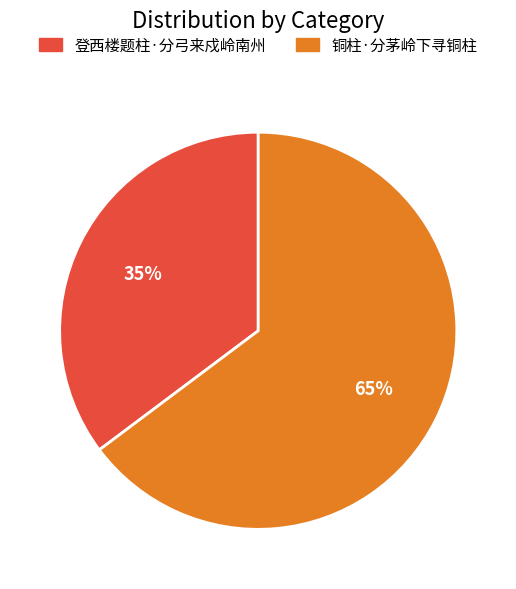

Approximately how many times larger is the value at 登西楼题柱·分弓来戍岭南州 compared to 铜柱·分茅岭下寻铜柱?

0.5